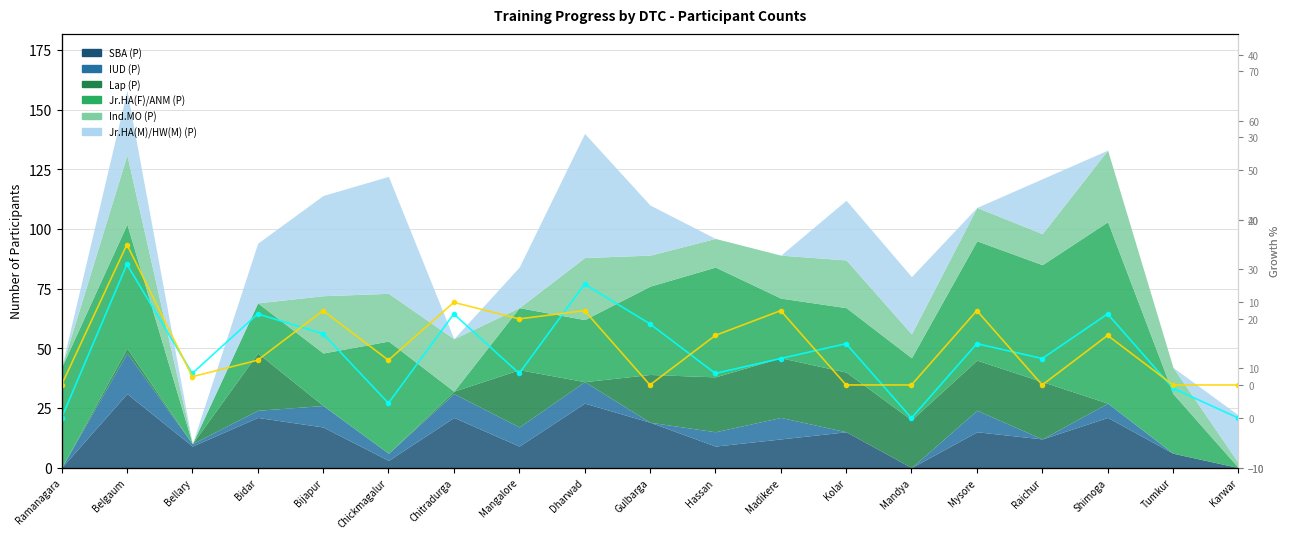

Between Bellary and Ramanagara, which is larger?

Bellary